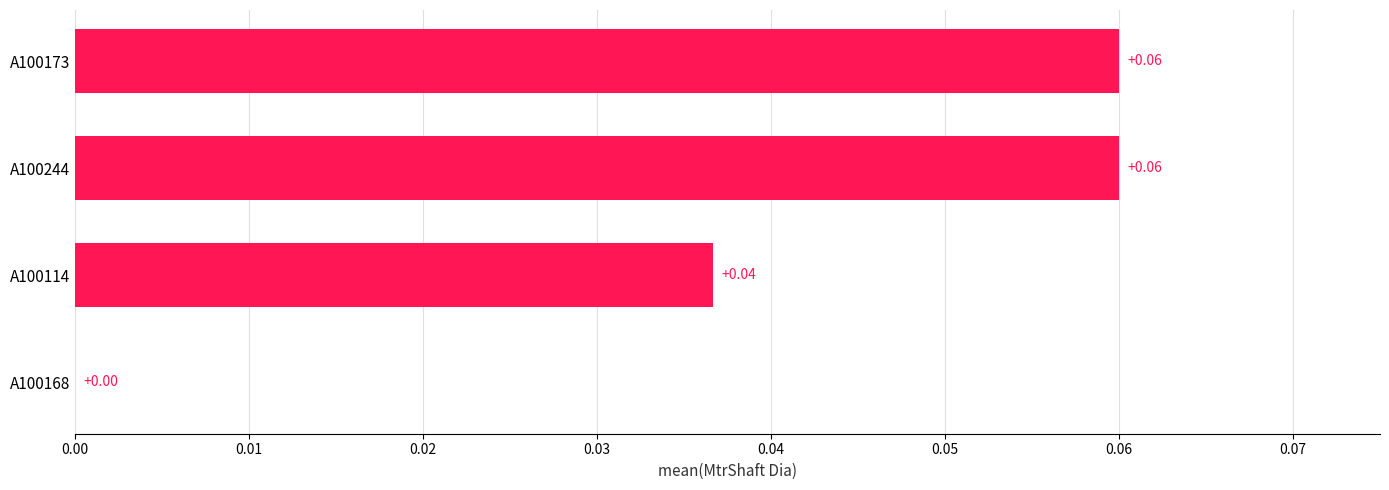

Which has a higher value, A100168 or A100173?

A100173